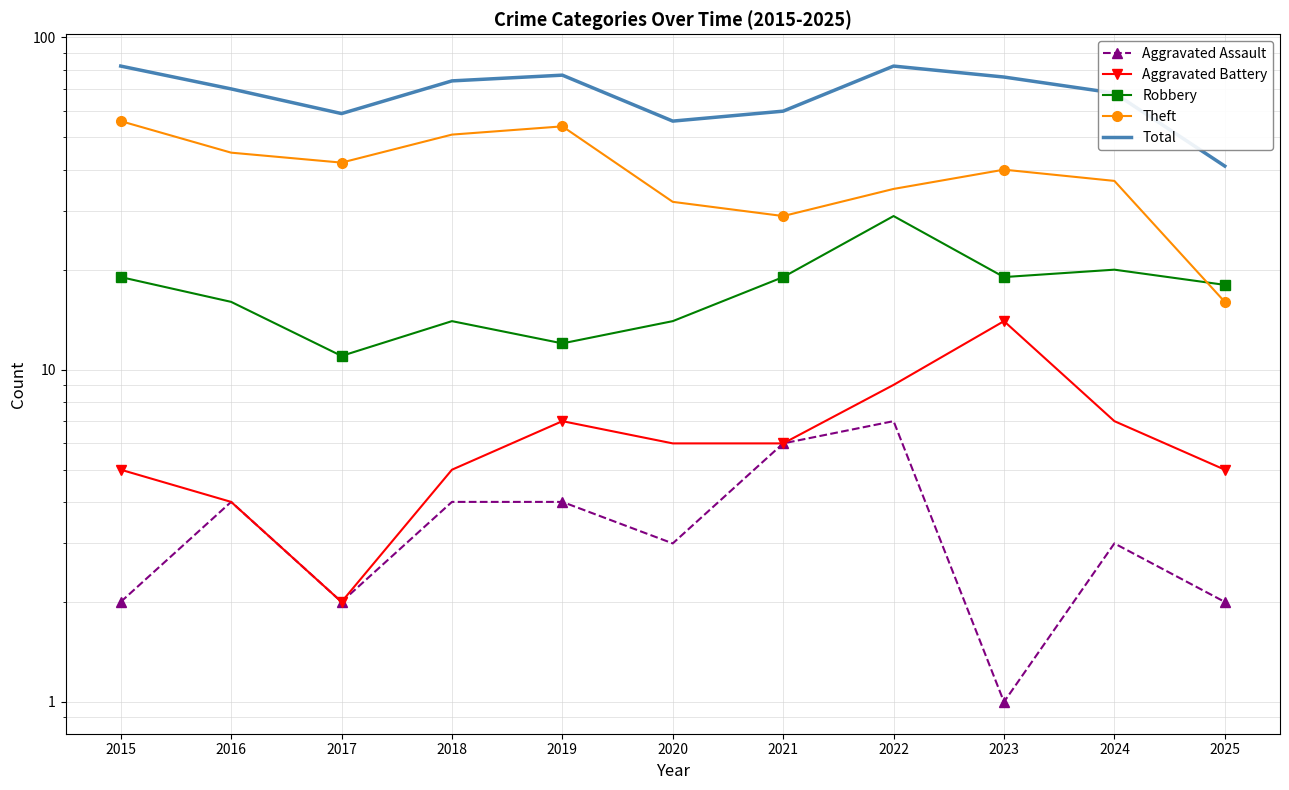

The Robbery series shows 11 at 2017. True or false?

True